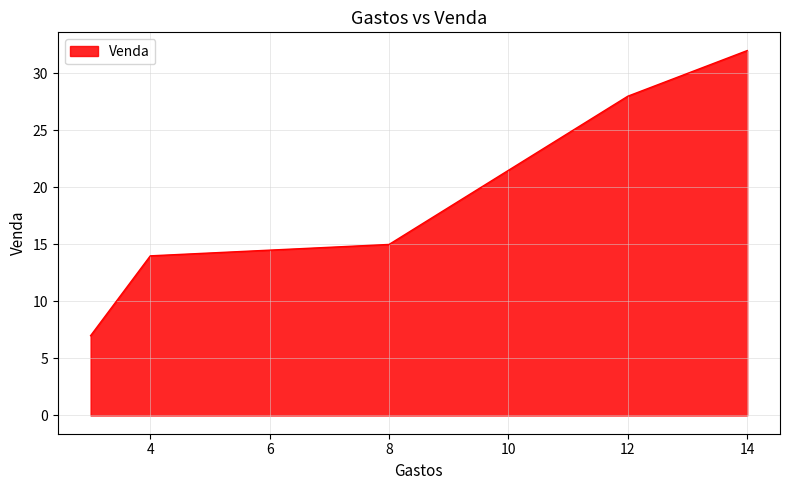

True or false: there are more than 0 points higher than both neighbors.

False